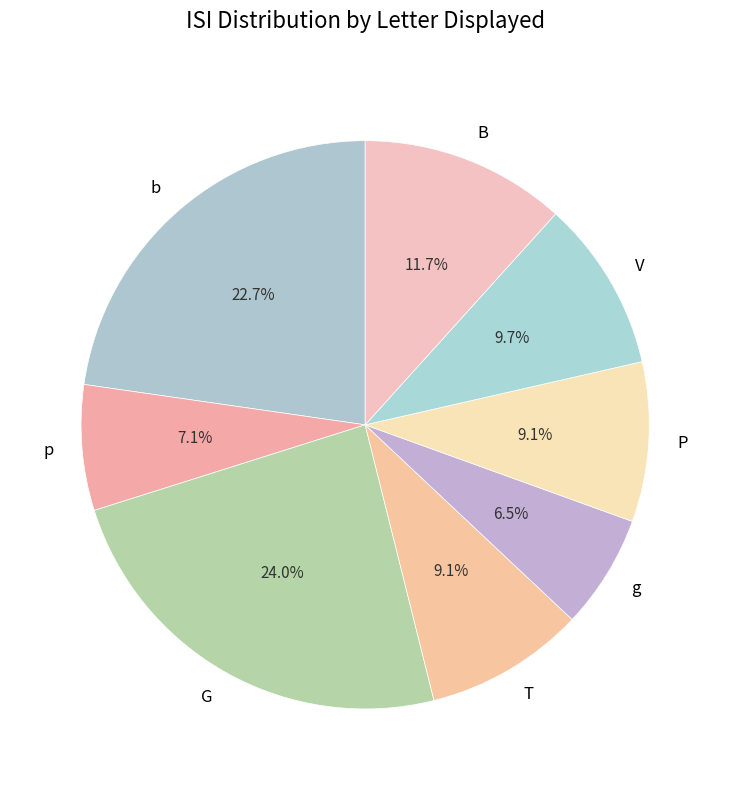

Is it true that b is 15% of the pie?

False